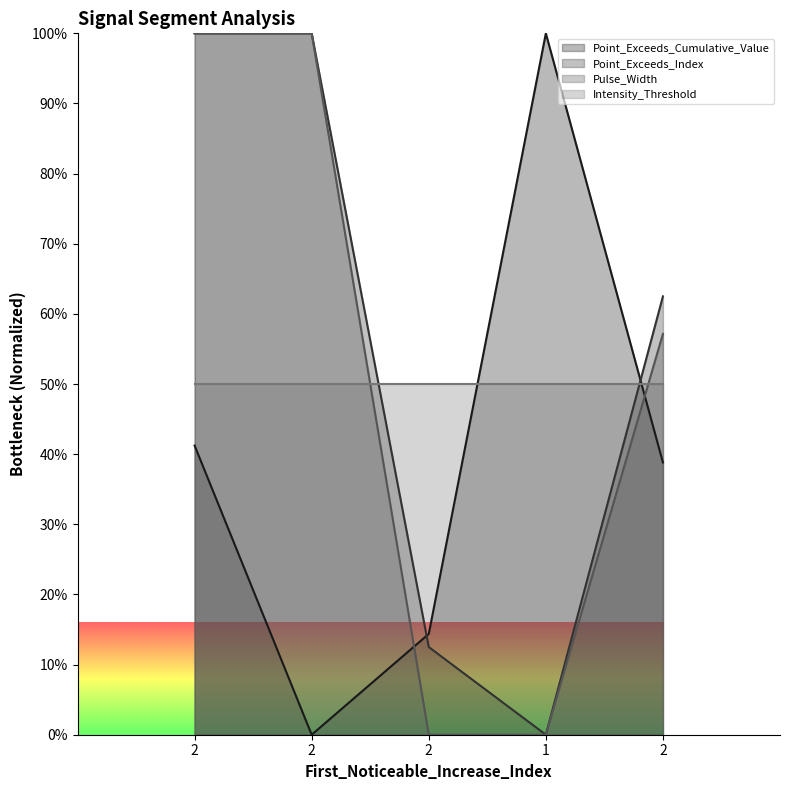

What is the average value of the Pulse_Width series?

51.4